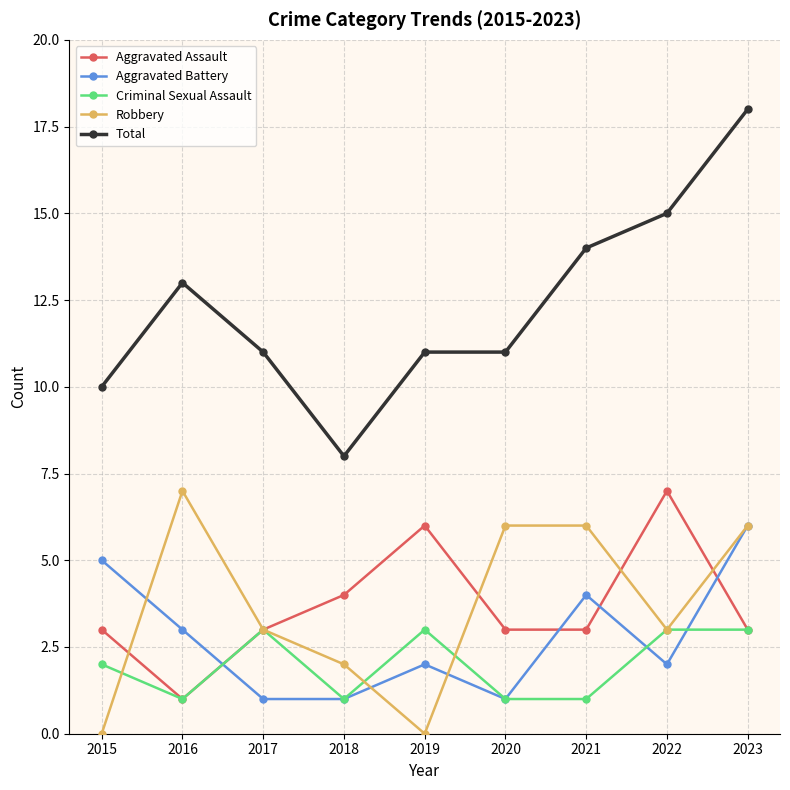

What is the approximate value of Aggravated Assault at 2023?

3